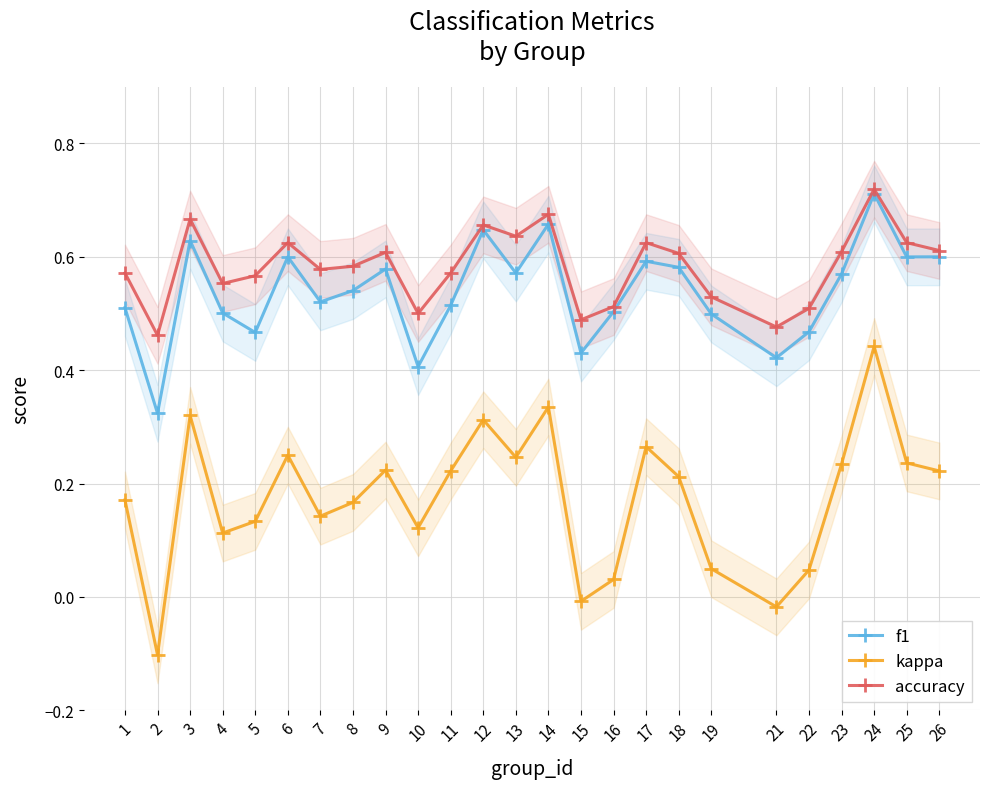

True or false: f1 and kappa intersect in this chart.

False